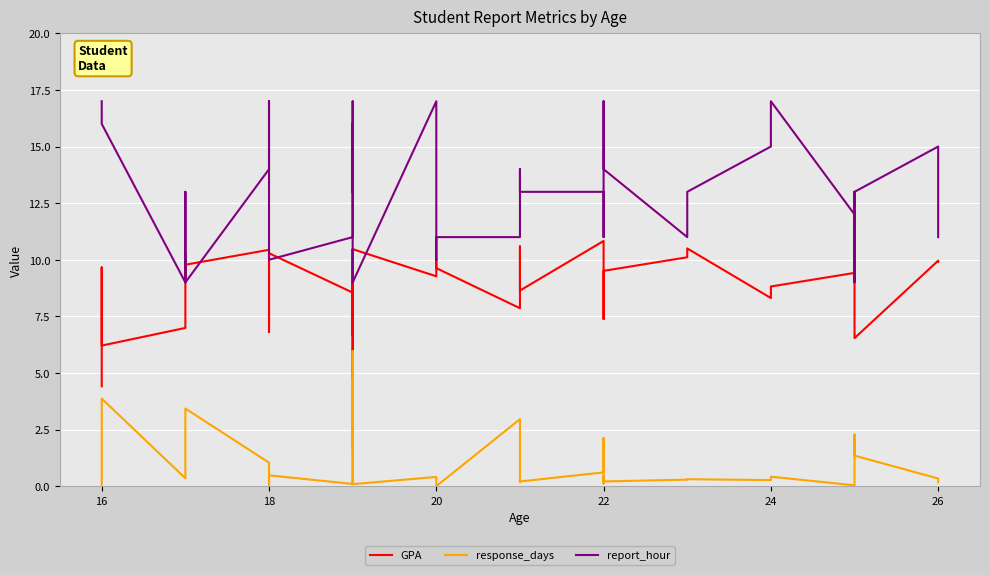

List the series in order of their peak value, lowest first.

response_days, GPA, report_hour